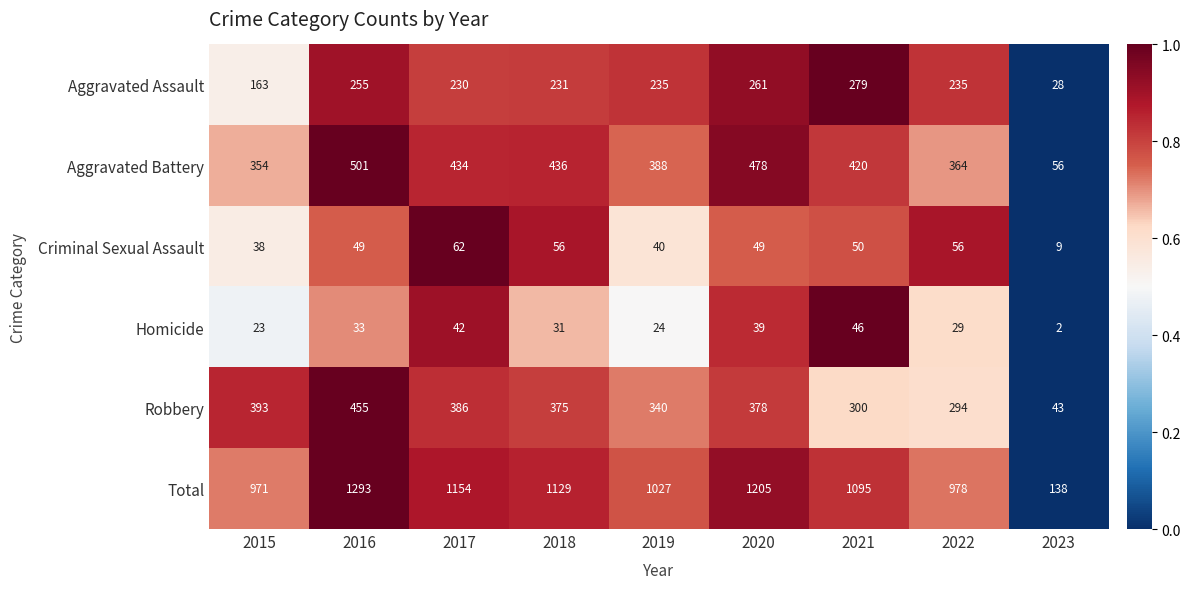

At which label does Total first exceed 1095?

2016